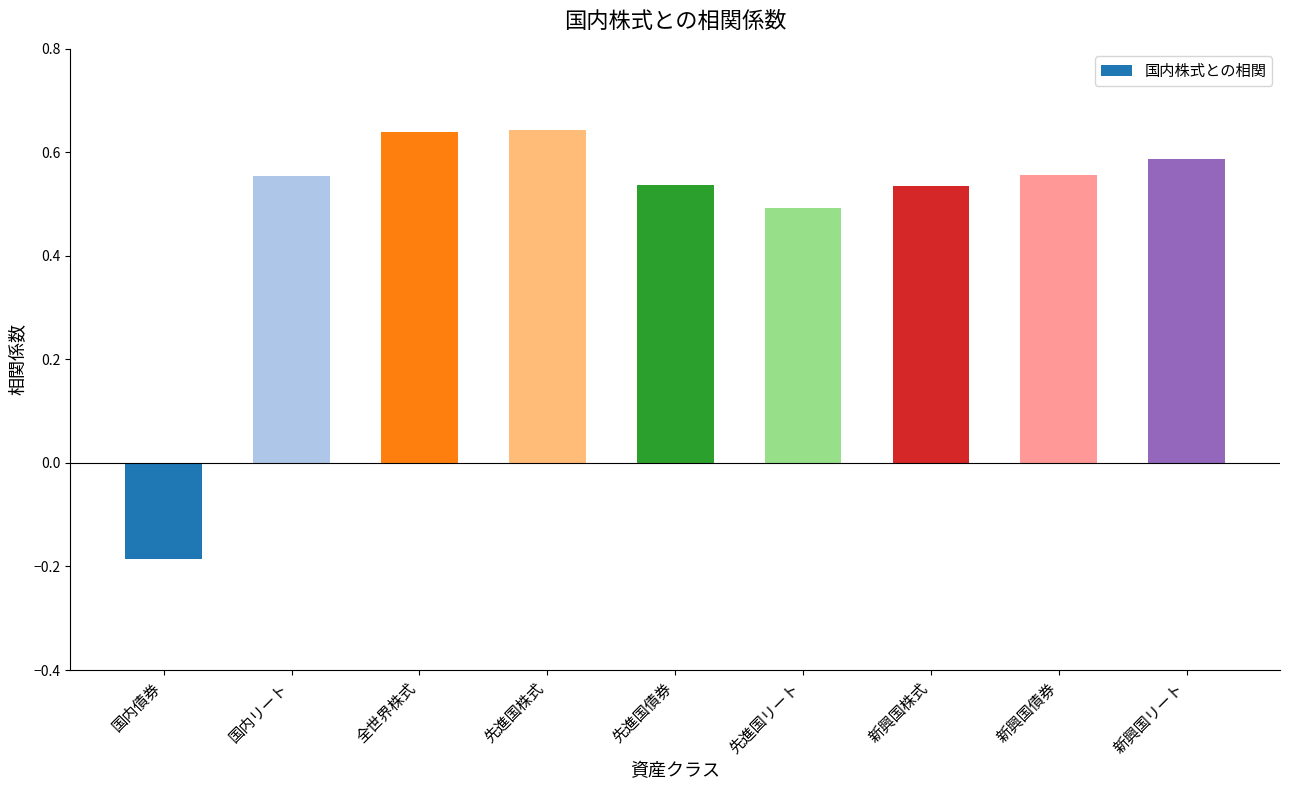

True or false: the data shows 0.8 at 先進国リート.

False